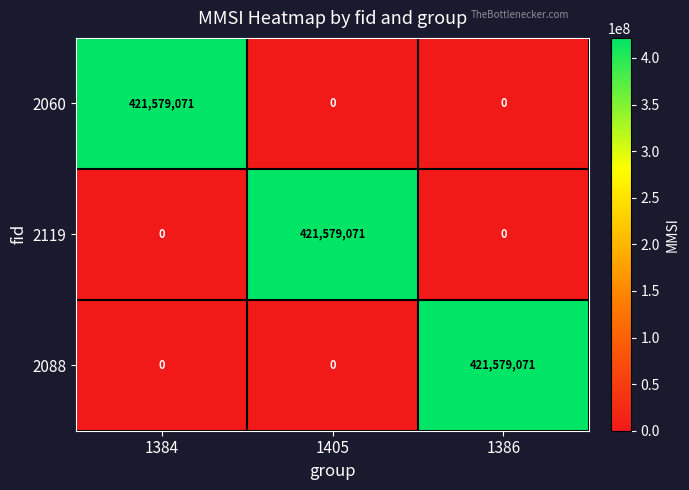

How many 2060 values are between 0 and 421579071?

3